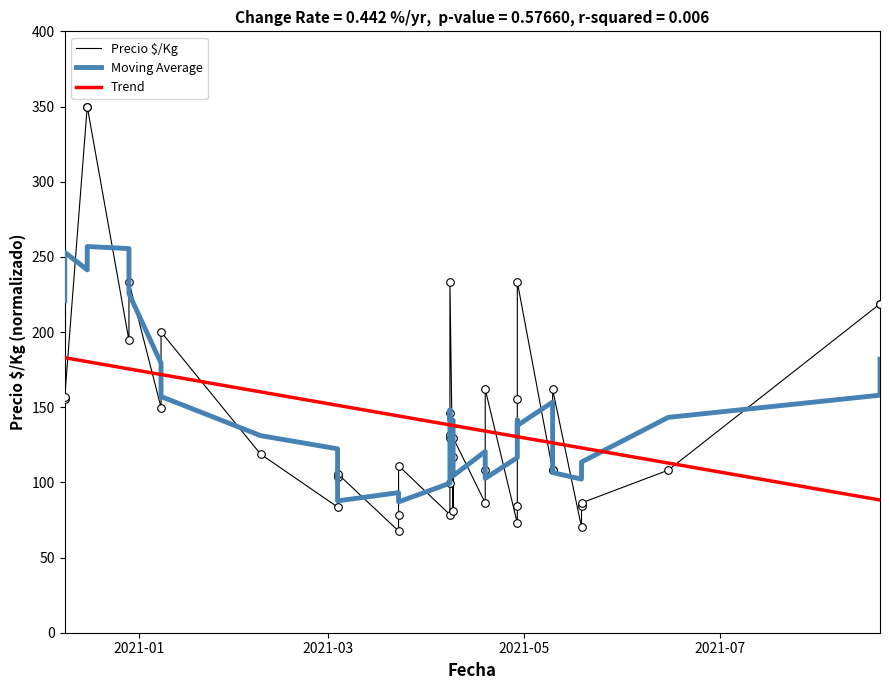

Is the value of Moving Average at 11 greater than the value of Precio $/Kg at 21?

Yes